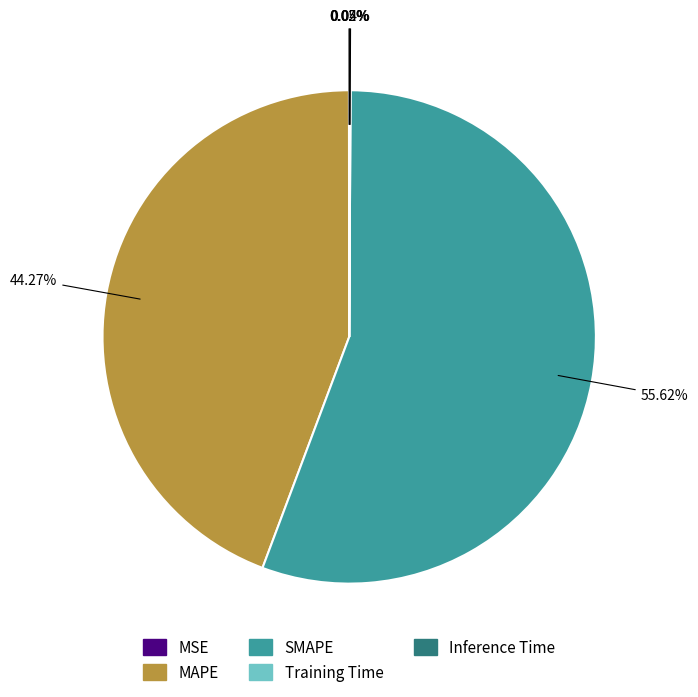

What is the largest slice in the pie chart?

SMAPE